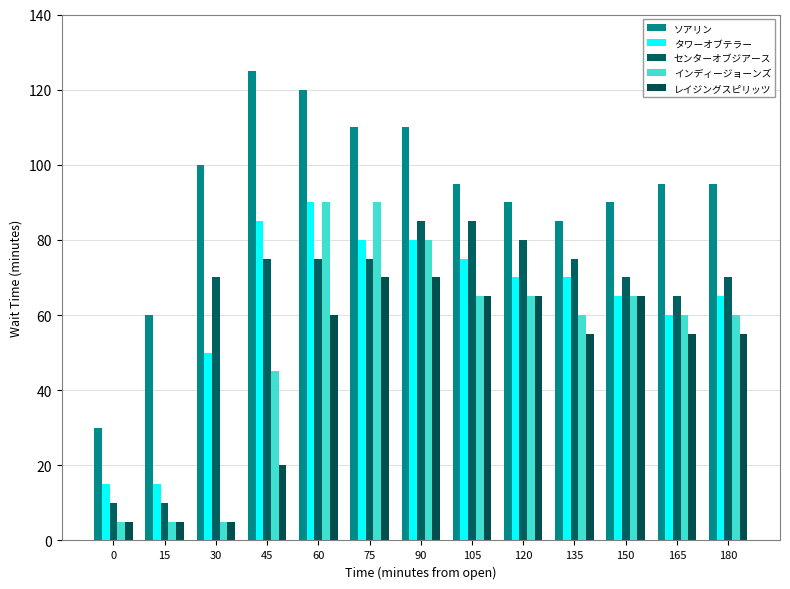

Count the number of data series in this chart.

5